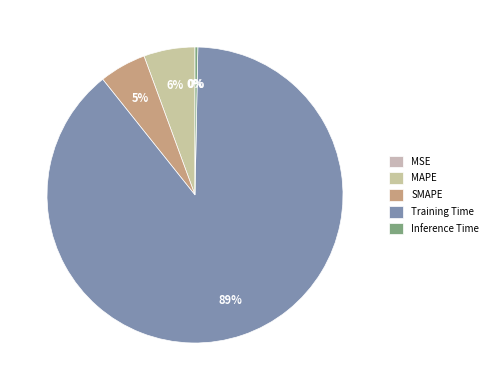

What percentage is the SMAPE slice, to the nearest percent?

5%